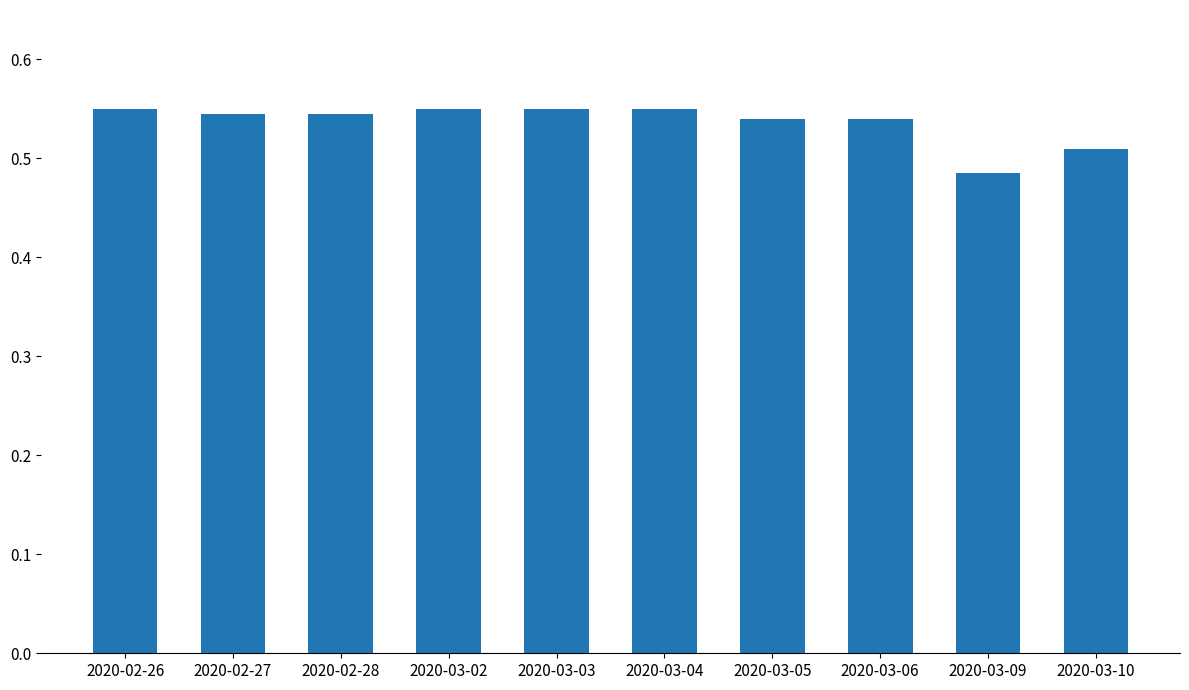

At which category does the chart reach its minimum across all series?

2020-03-09